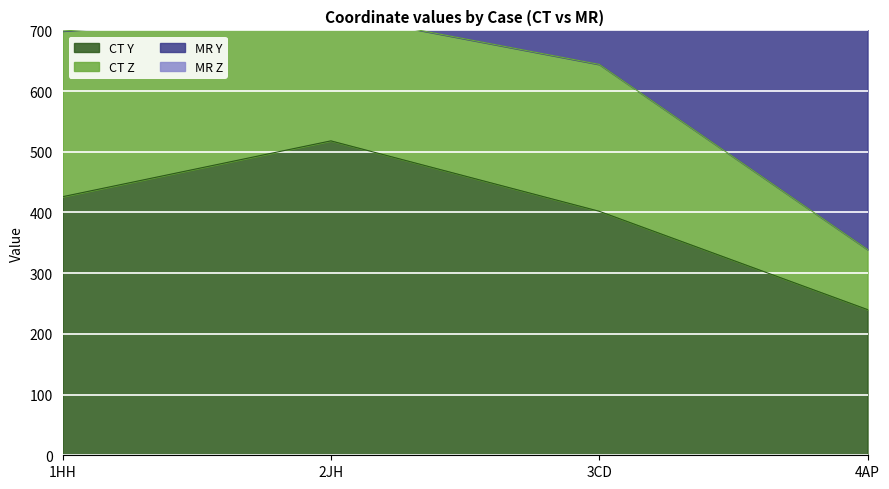

What is the total value across all series at 2JH?

1188